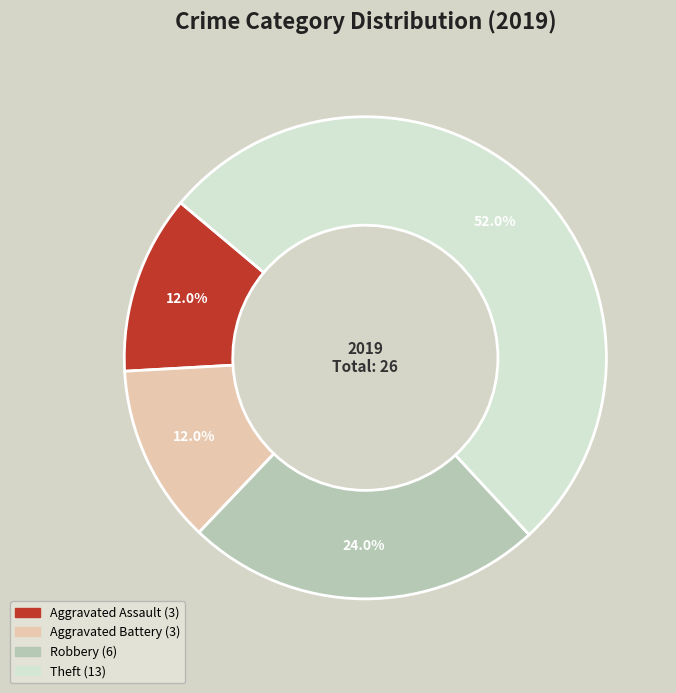

Does any single category account for the majority?

Yes